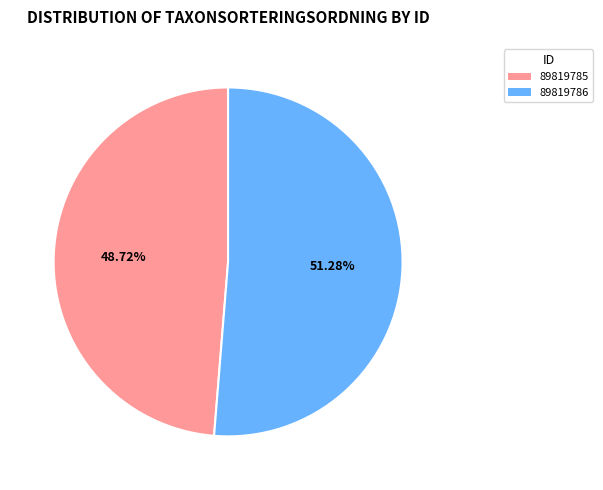

To the nearest percent, what is the average slice percentage?

50%